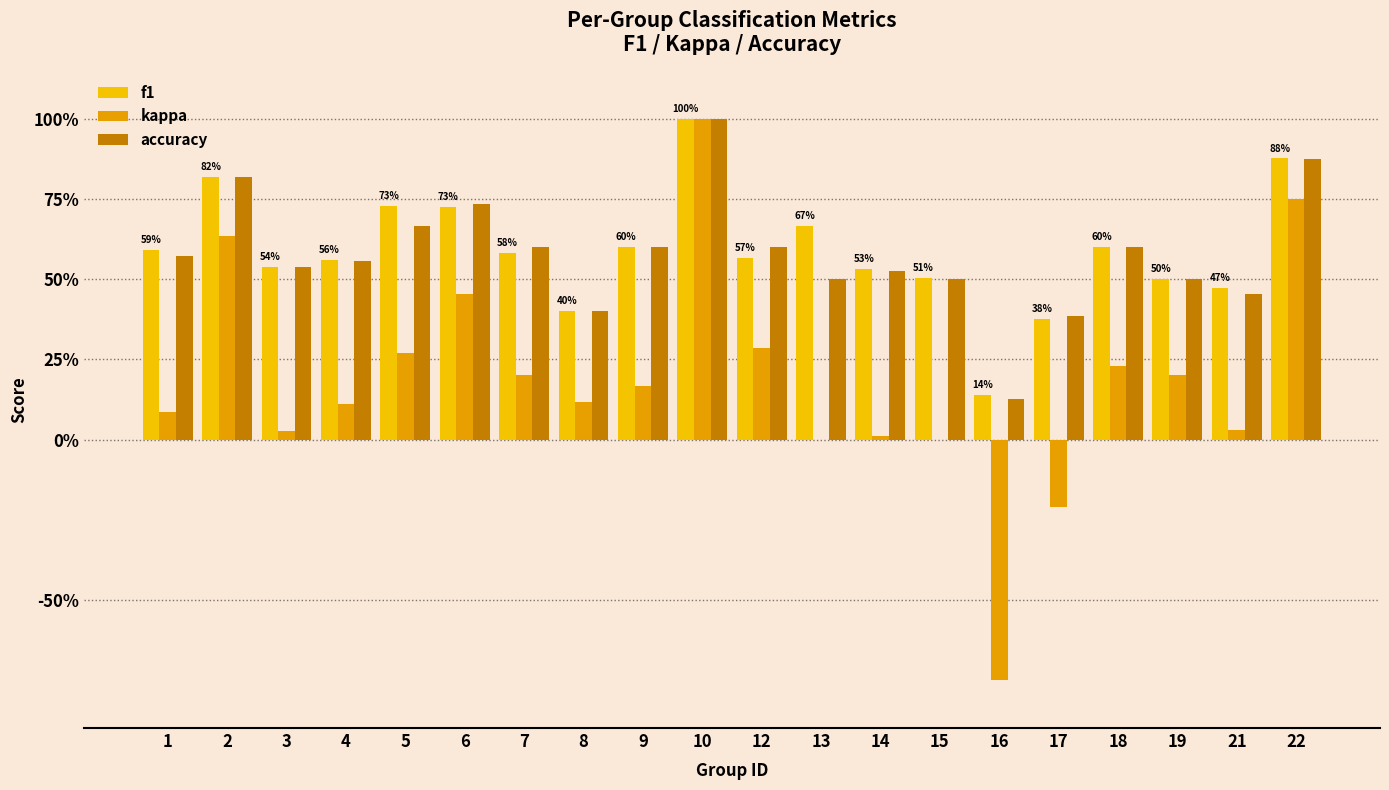

Does the chart contain stacked bars?

No